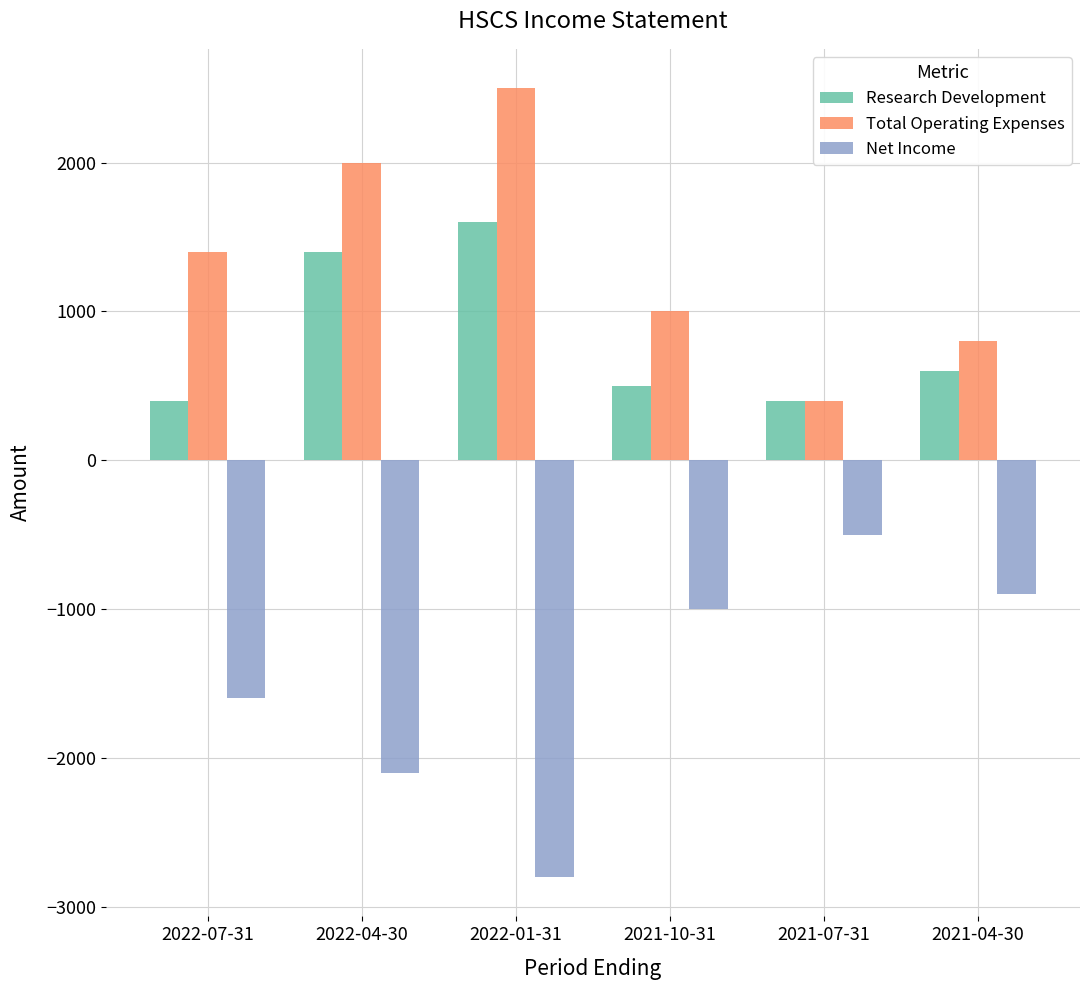

Which series has the largest total across all categories?

Total Operating Expenses